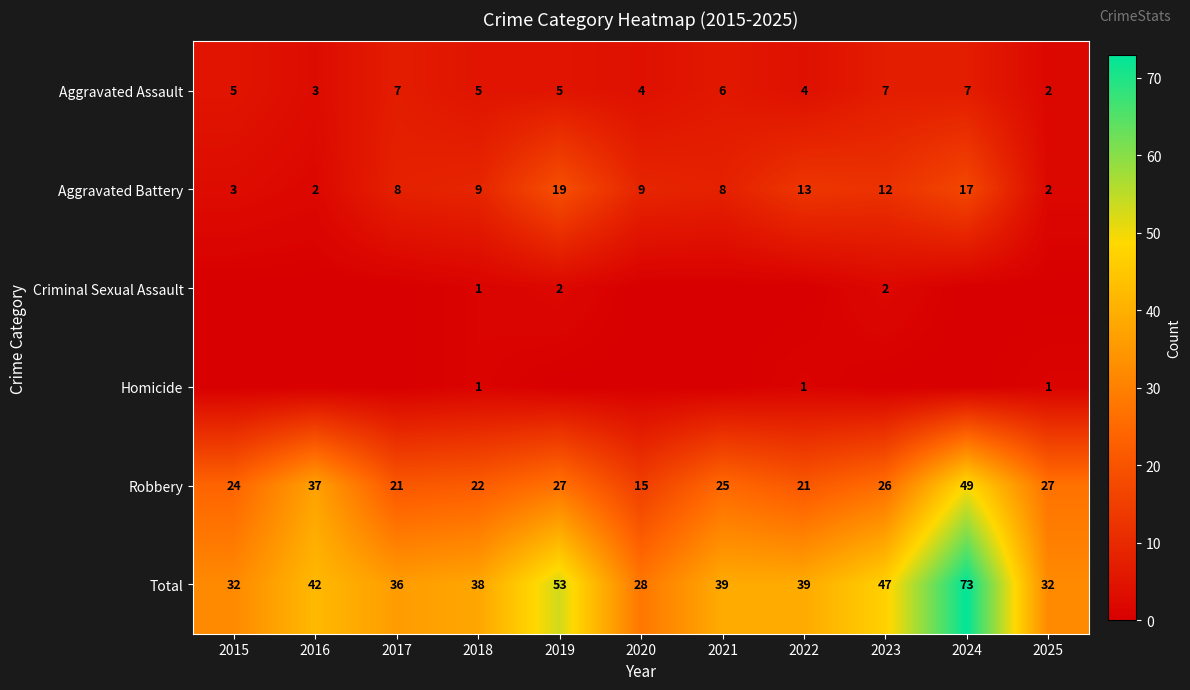

Read the Aggravated Battery value at 2021, to the nearest 10.

10